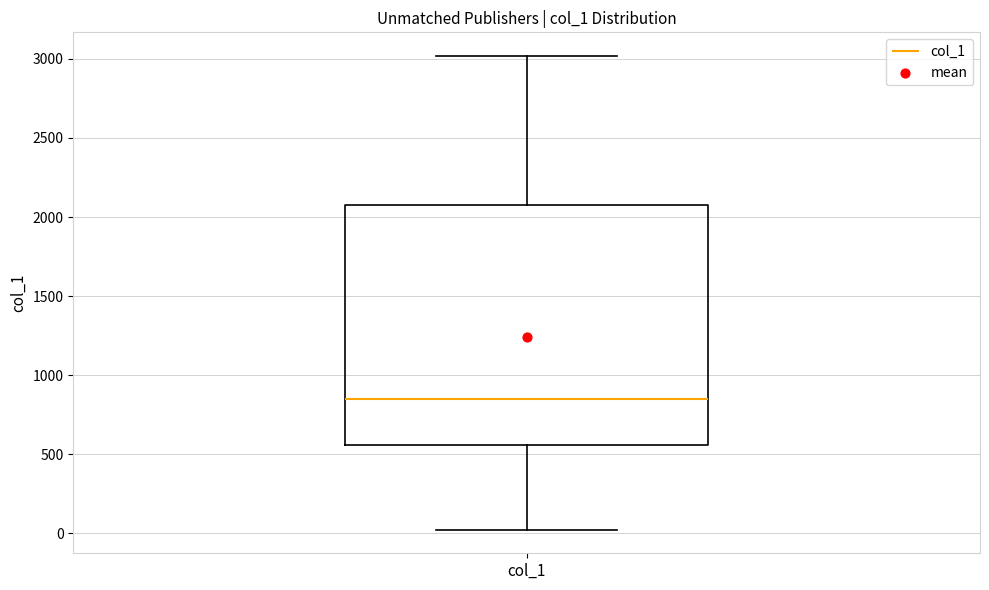

Transcribe this box plot: give where the median line is, the range the box spans, and where the two whiskers end, as read against the y-axis. The values are not printed on the chart, so give them approximately, as read against the axis.

median 850, box 550 to 2050, whiskers 0 to 3000